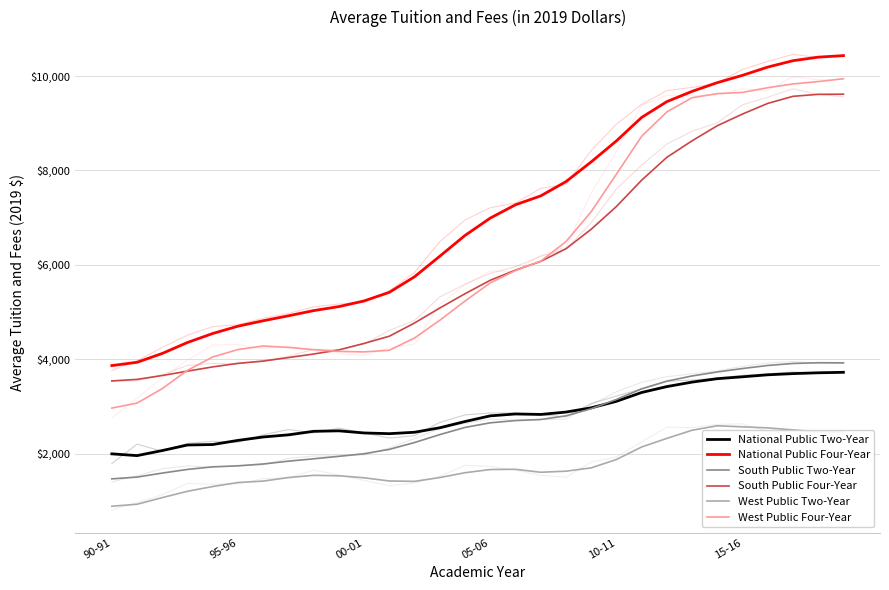

True or false: South Public Two-Year has more than 0 points higher than both neighbors.

True